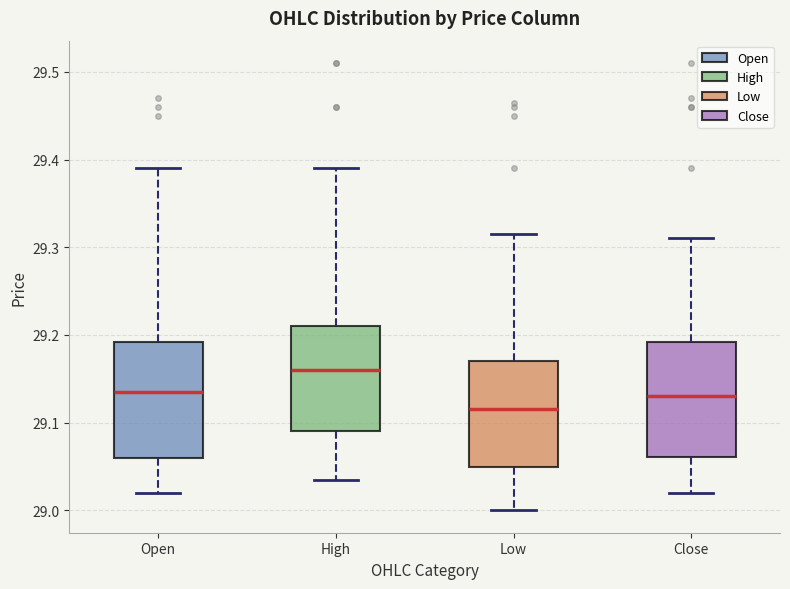

Where is the upper edge of the box for High on the y-axis? The values are not printed on the chart, so give them approximately, as read against the axis.

29.21